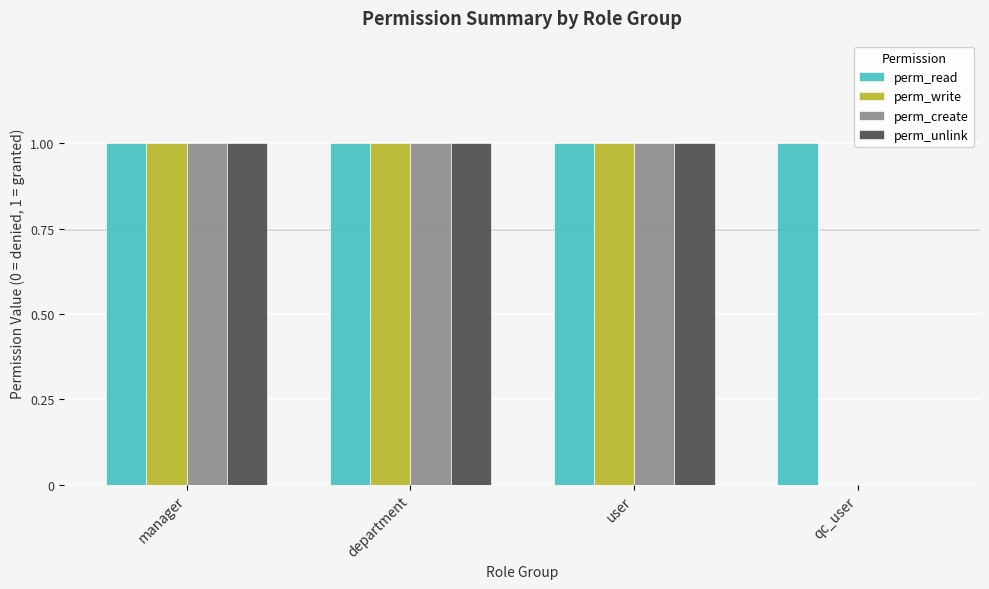

Which series has the largest total across all categories?

perm_read